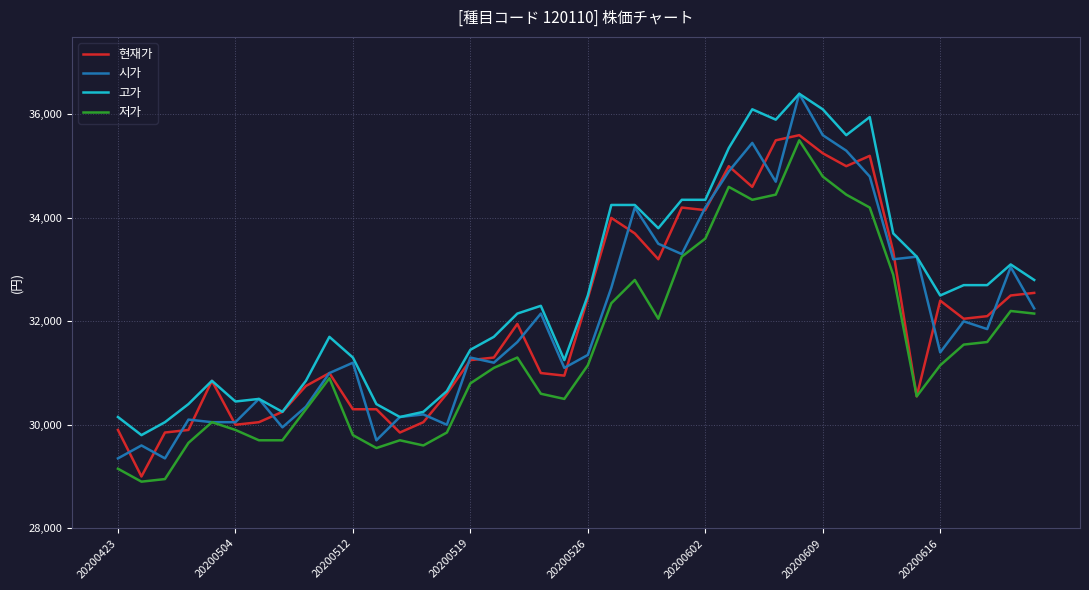

What is the lowest value of the 현재가 series?

29000